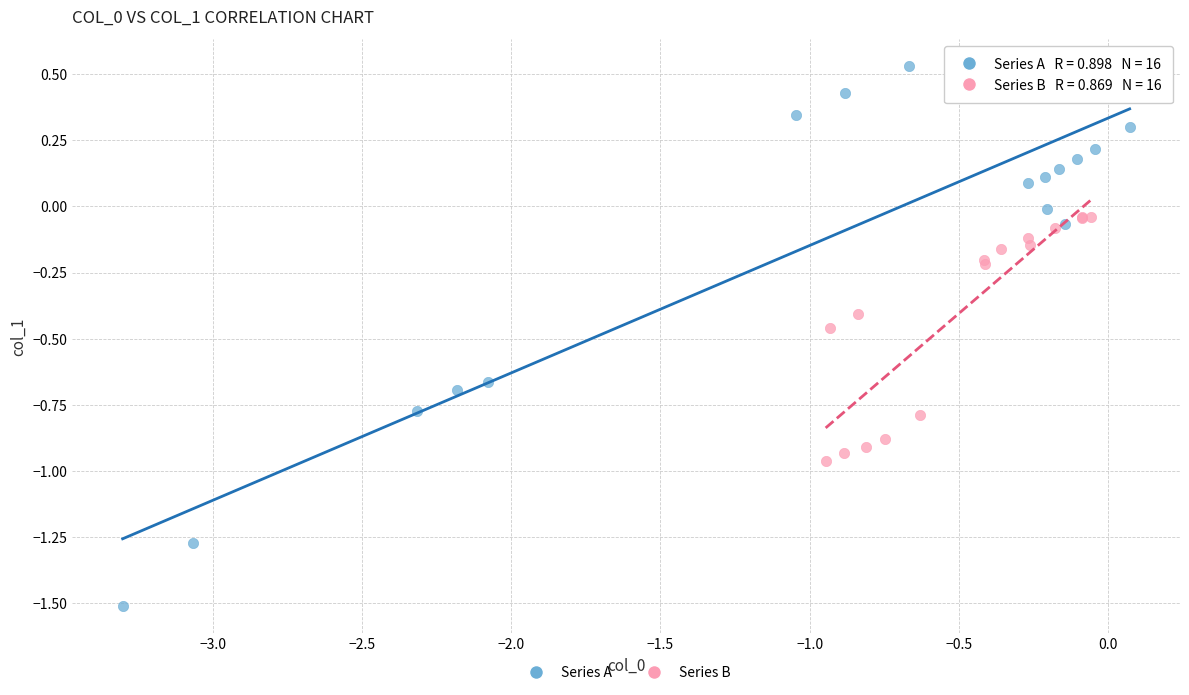

What are all the series names shown in the legend?

Series A, Series B